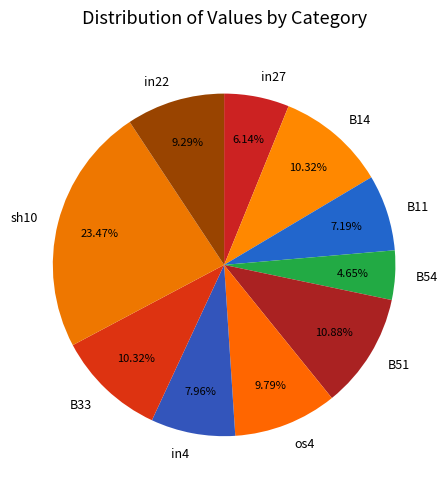

Which slice is the smallest?

B54